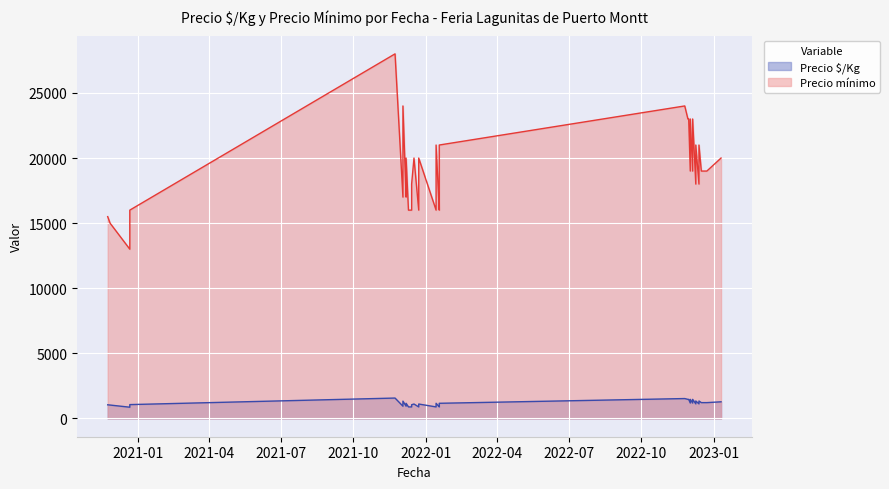

What is the label of the 8th point from the right?

2022-12-19